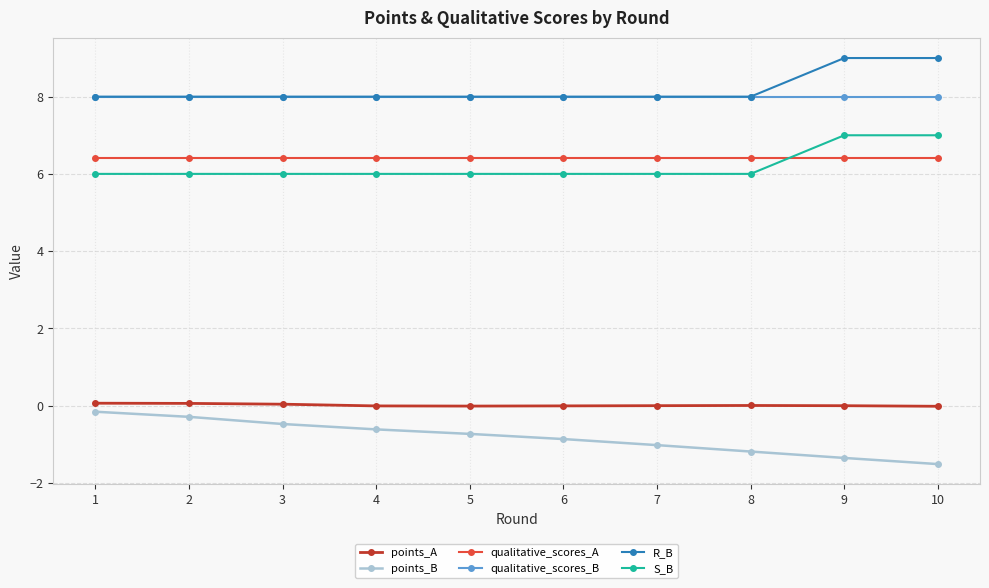

True or false: R_B and qualitative_scores_A cross at least once.

False